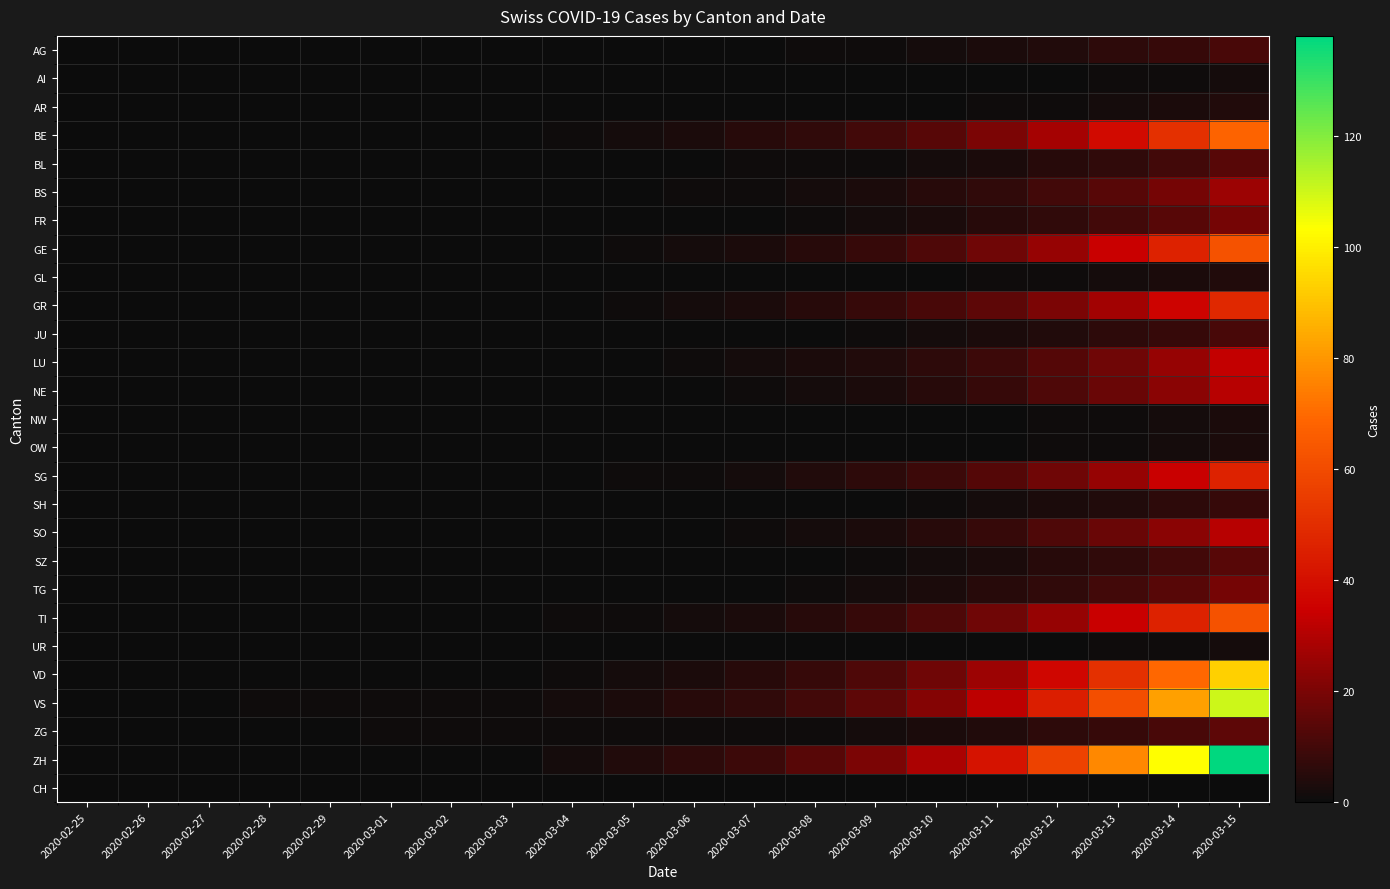

At how many categories does at least one series exceed 23?

6